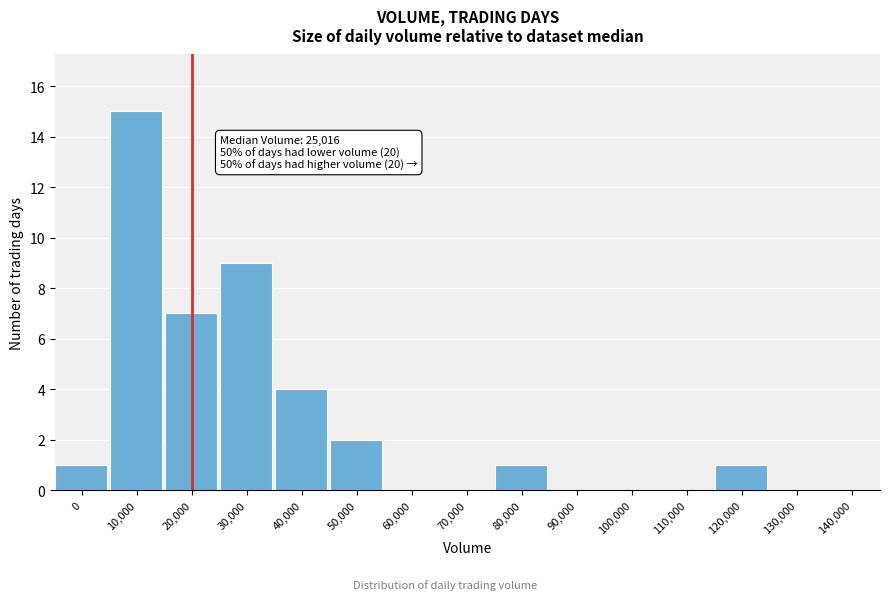

Reading right to left, extract all data points from this chart.

140,000=0	130,000=0	120,000=1	110,000=0	100,000=0	90,000=0	80,000=1	70,000=0	60,000=0	50,000=2	40,000=4	30,000=9	20,000=7	10,000=15	0=1